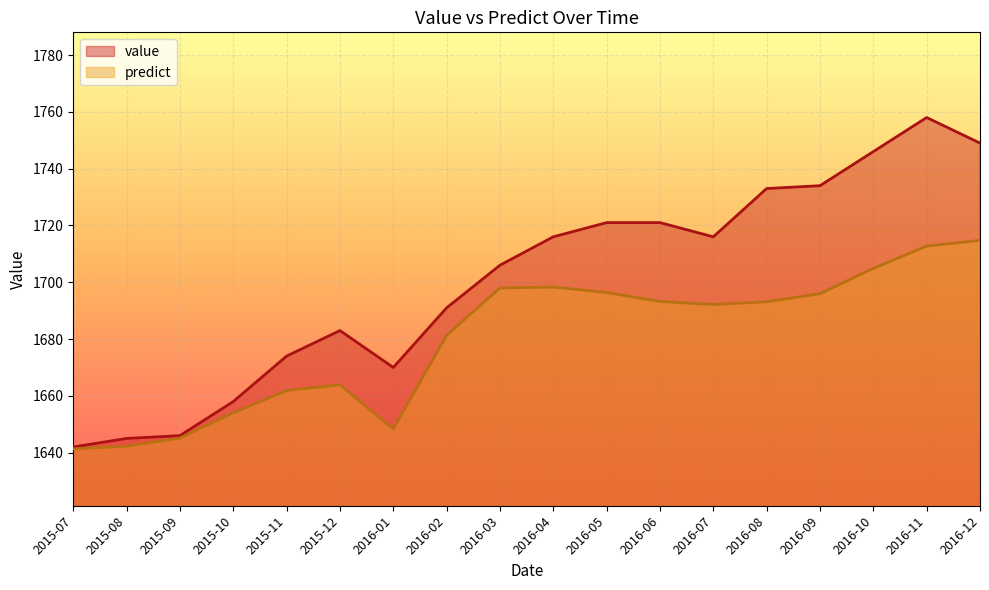

True or false: predict and value intersect in this chart.

False